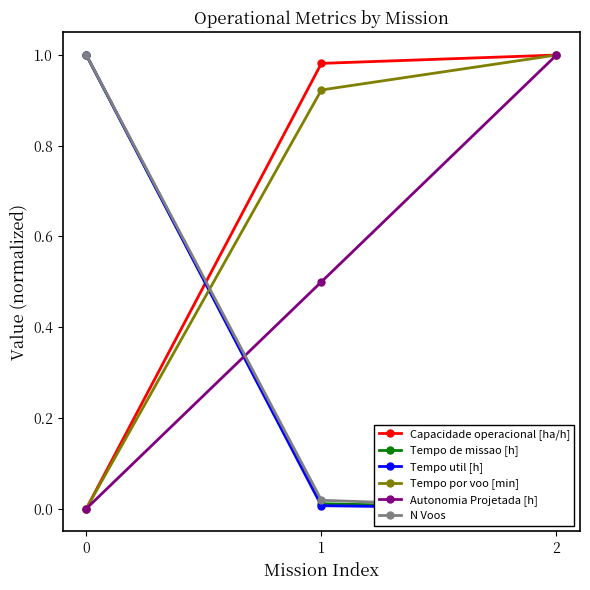

What are all the series names shown in the legend?

Capacidade operacional [ha/h], Tempo de missao [h], Tempo util [h], Tempo por voo [min], Autonomia Projetada [h], N Voos